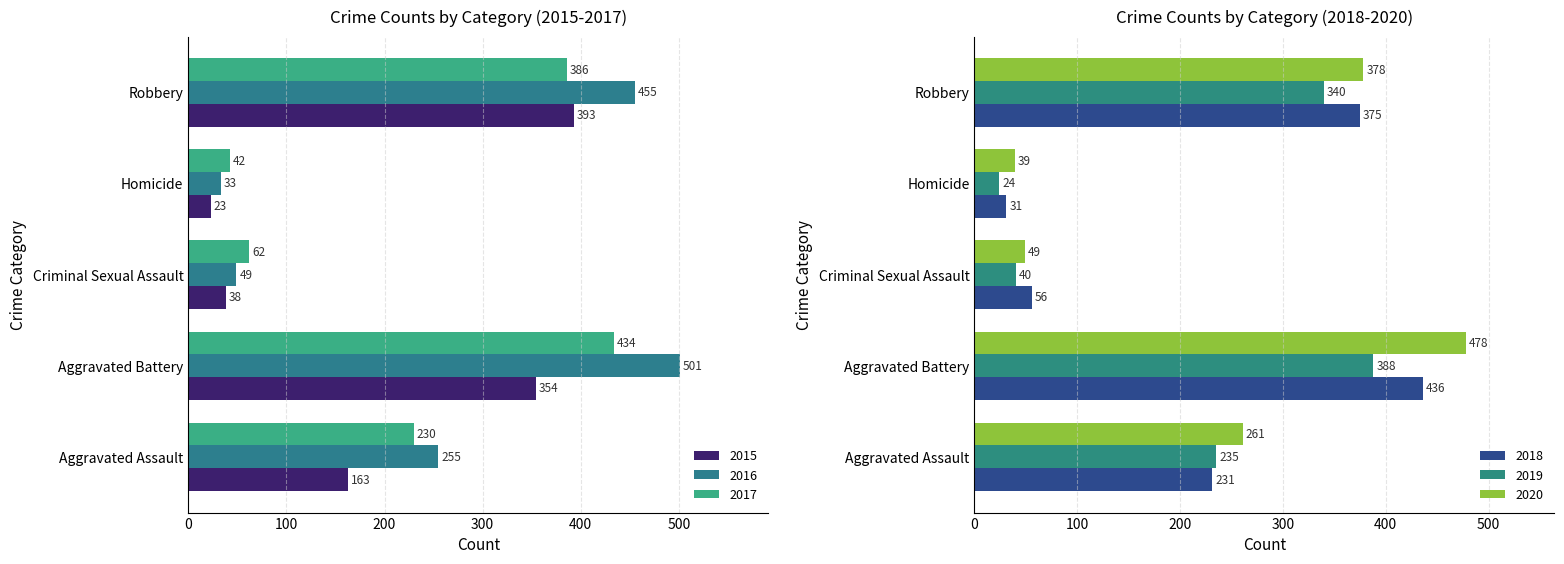

At which label is 2018 closest to 233?

Aggravated Assault